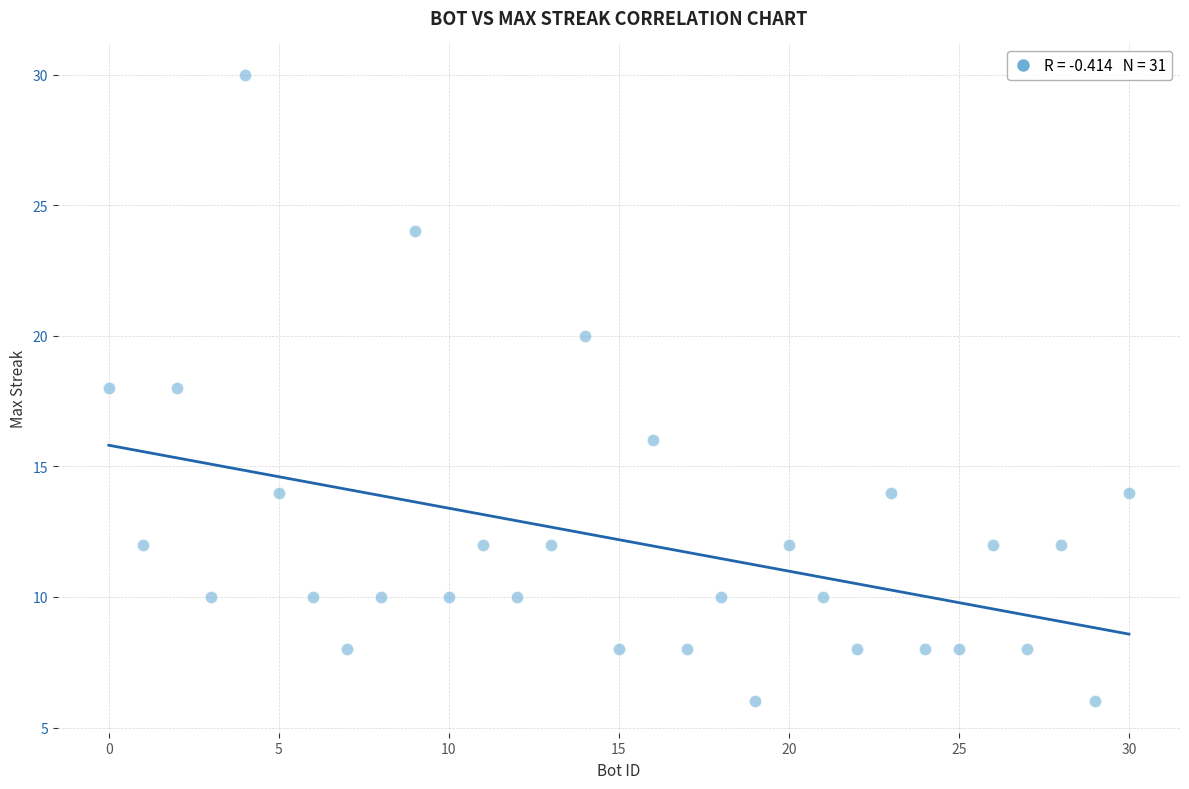

What is the range of X values (max minus min)?

30